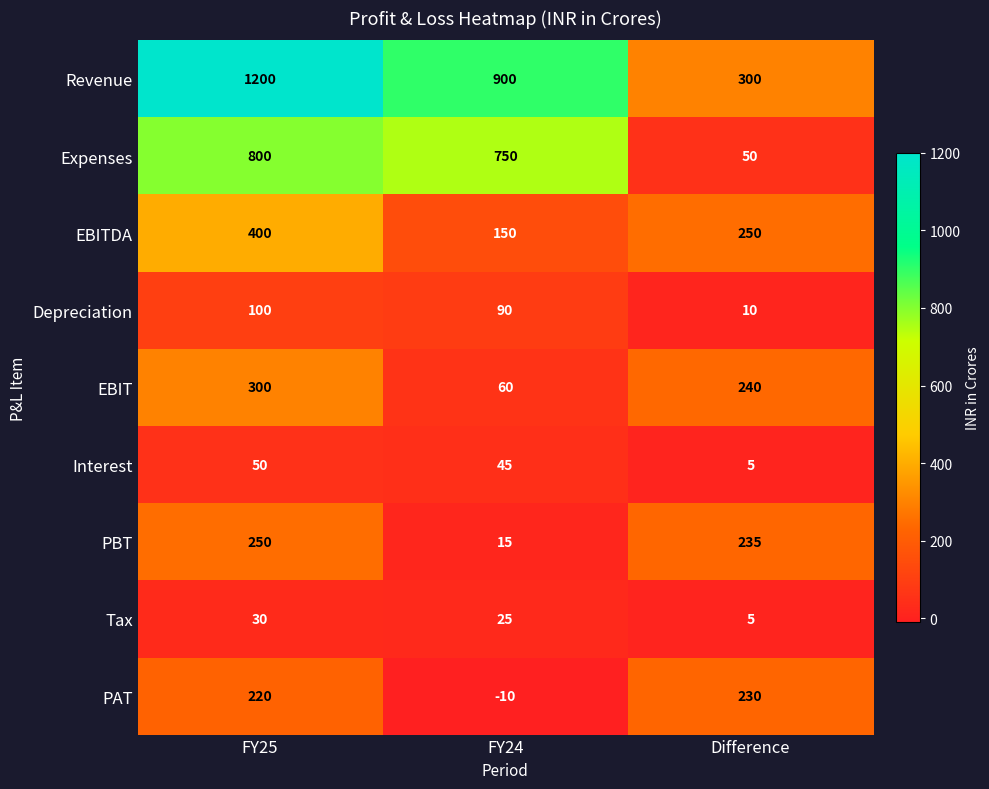

What is the difference between the Revenue values at Difference and FY25?

900